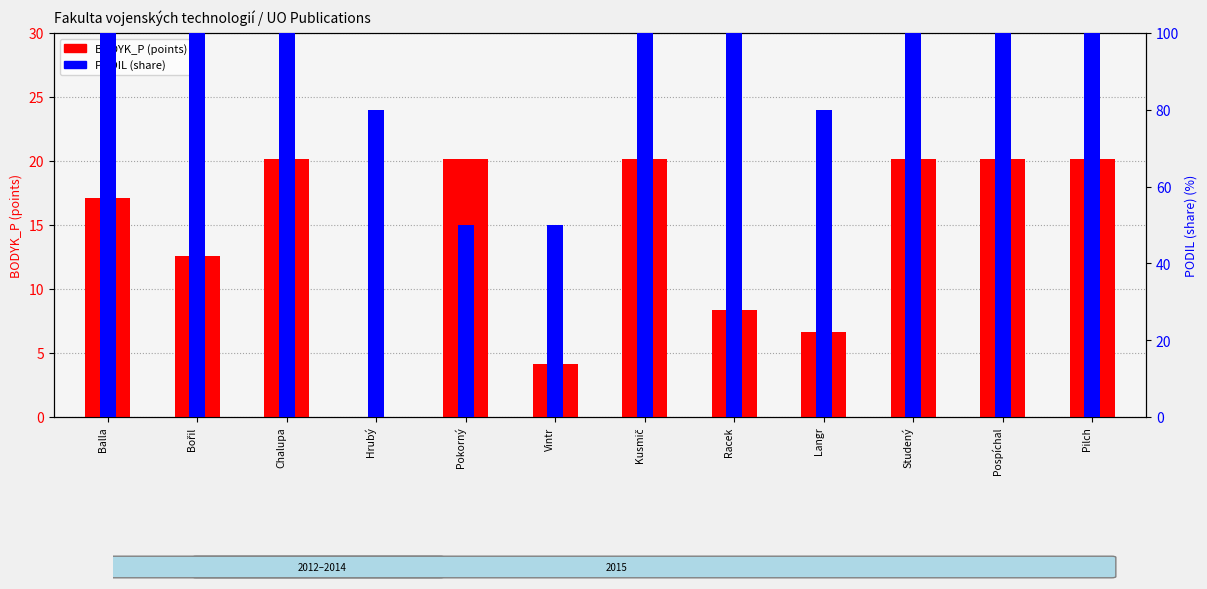

Rank the categories by PODIL value from lowest to highest.

Pokorný, Vintr, Hrubý, Langr, Balla, Bořil, Chalupa, Kusmič, Racek, Studený, Pospíchal, Pilch